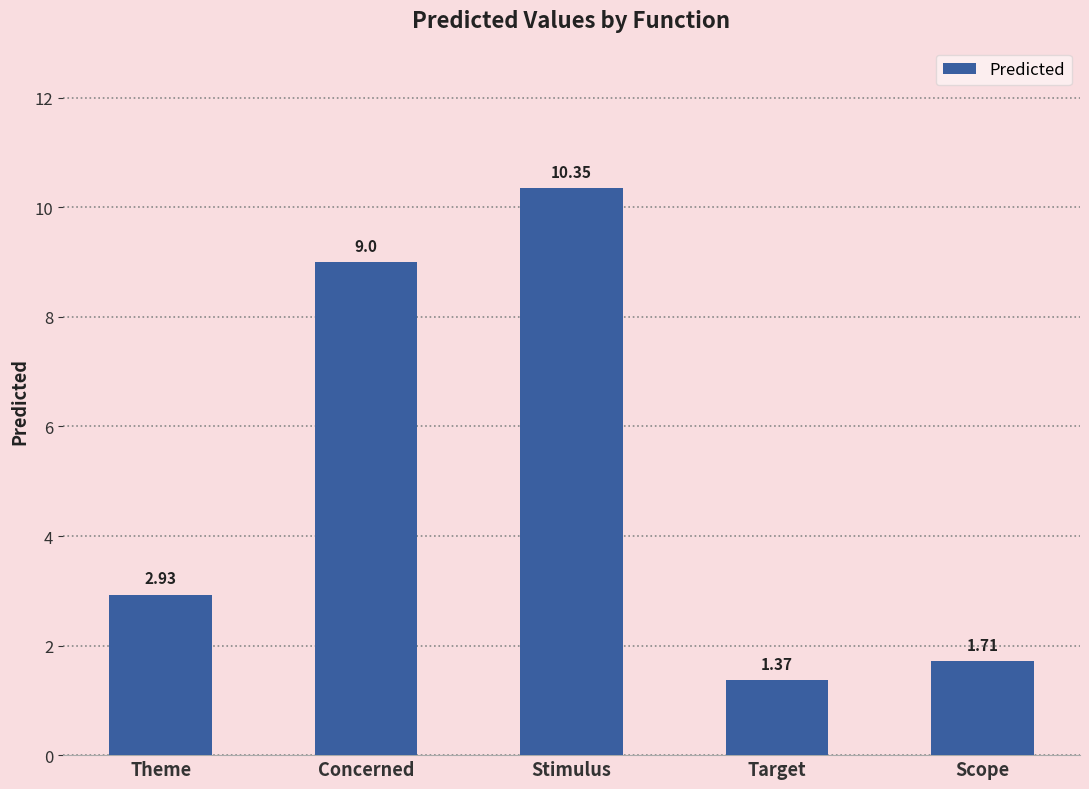

The chart shows a value of 3.6 at Concerned. True or false?

False